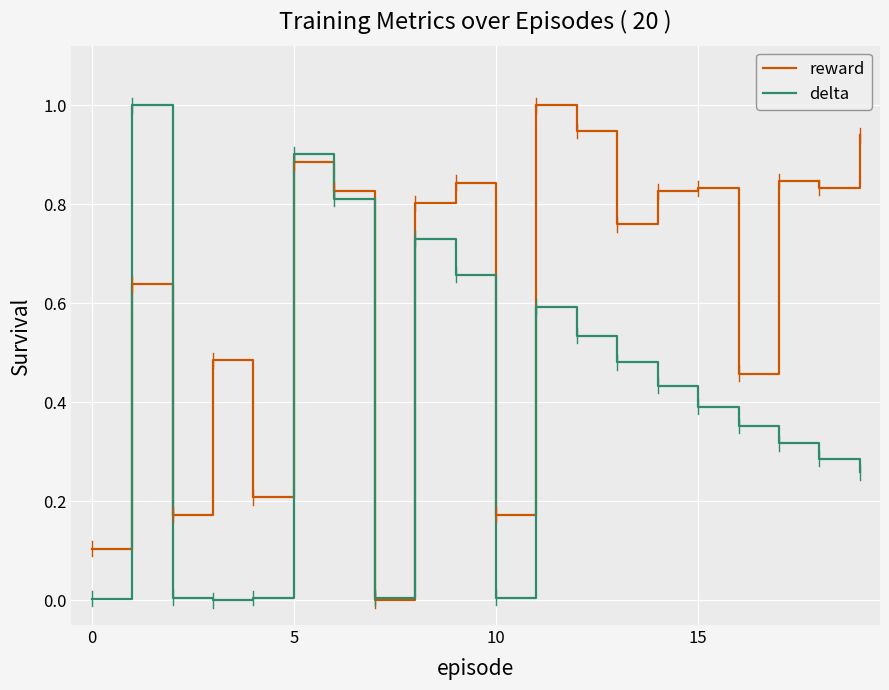

Rank the series by their average value, from lowest to highest.

delta, reward